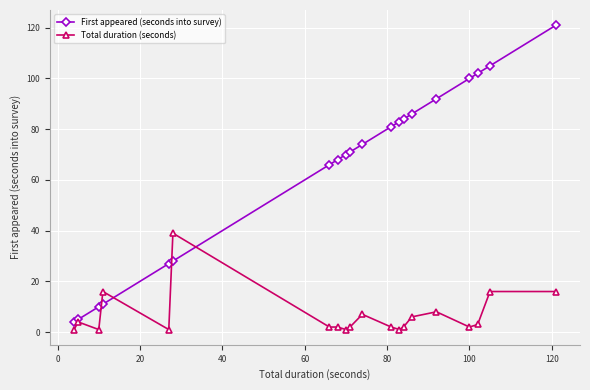

What is the highest value of the Total duration (seconds) series?

39